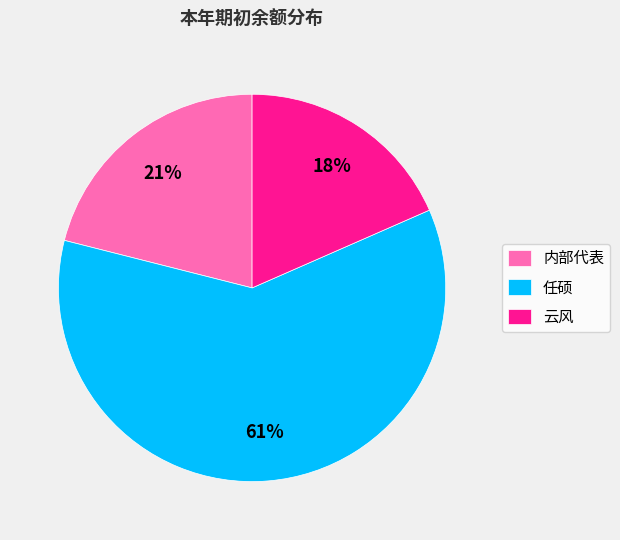

Do 任硕 and 内部代表 together represent more than half of the pie?

Yes